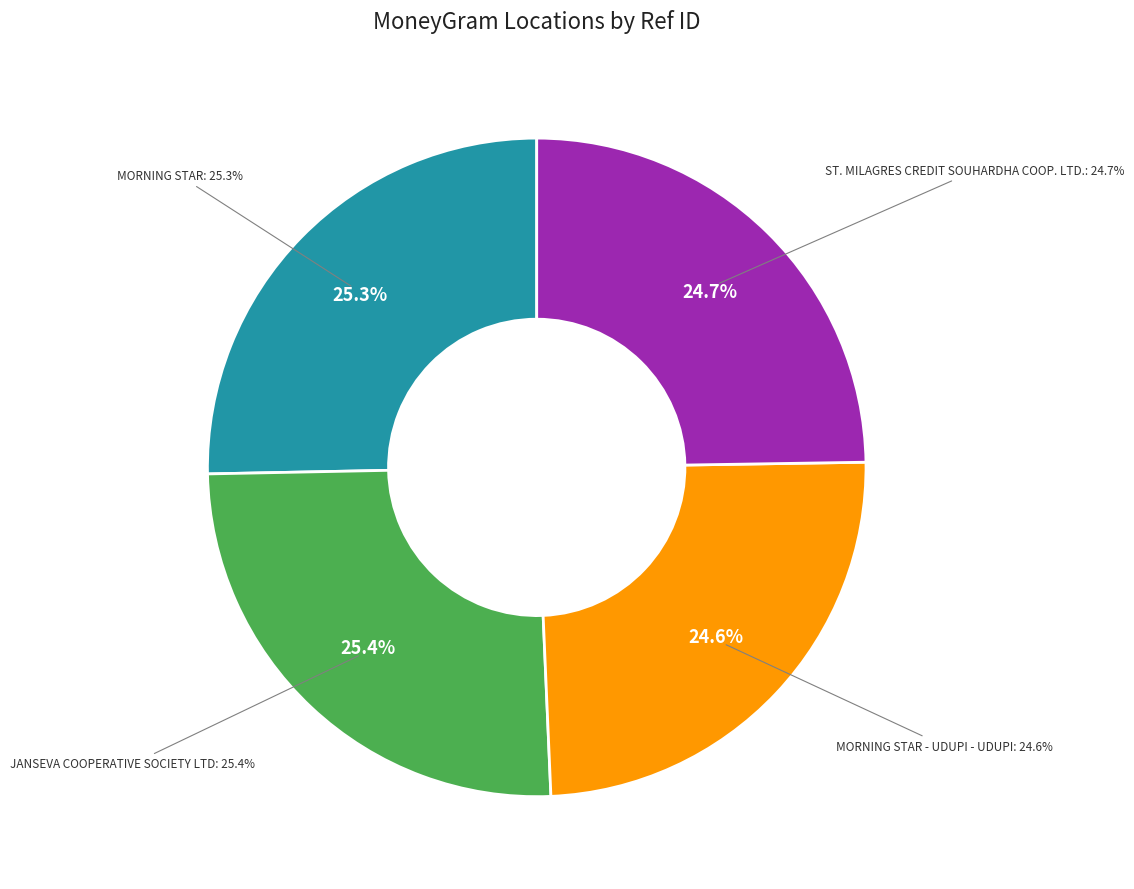

How many slices are in this pie chart?

4